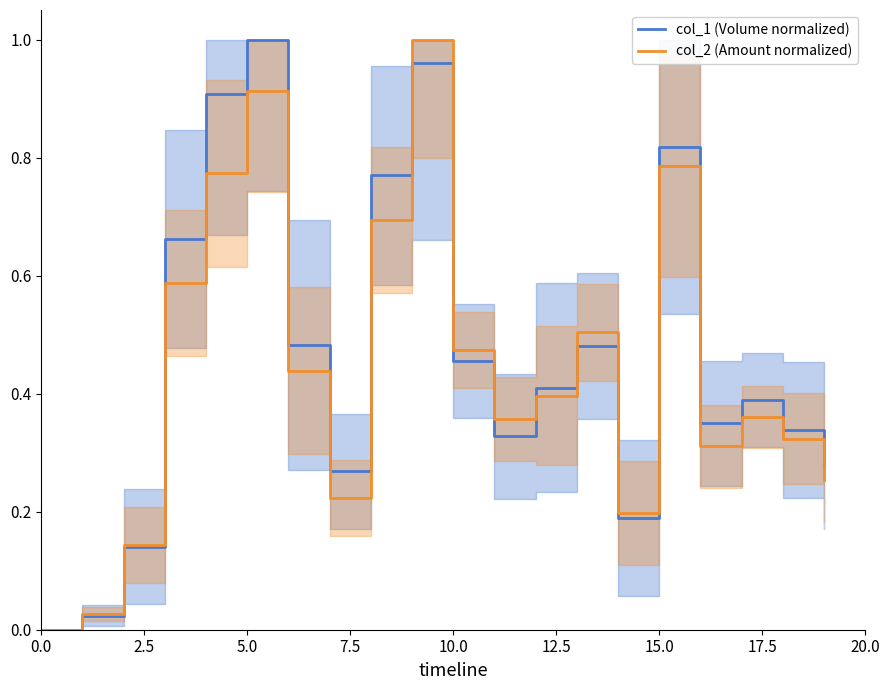

Does the chart have visible grid lines?

No